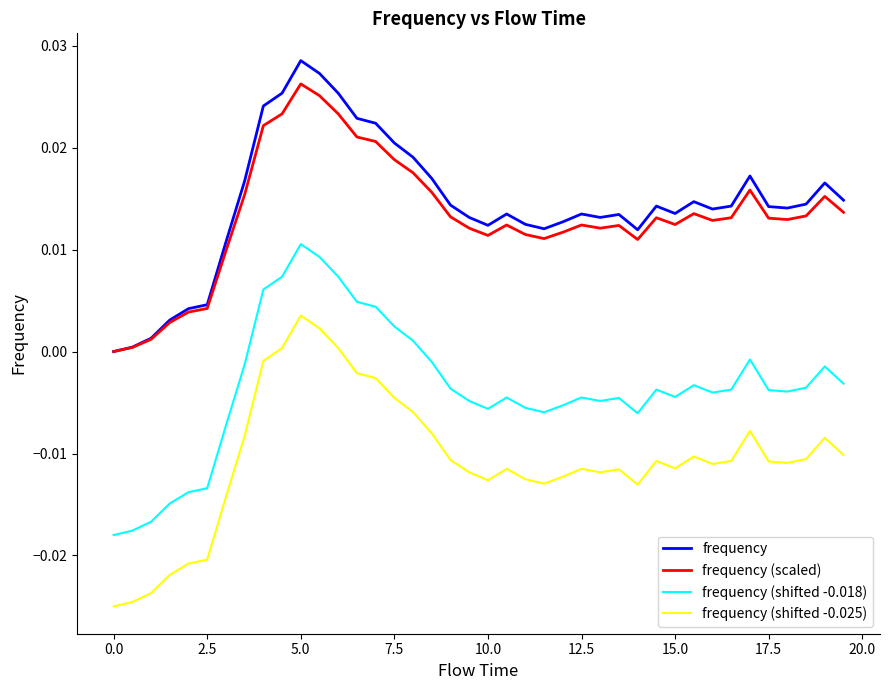

True or false: frequency (shifted -0.025) and frequency (shifted -0.018) cross at least once.

False